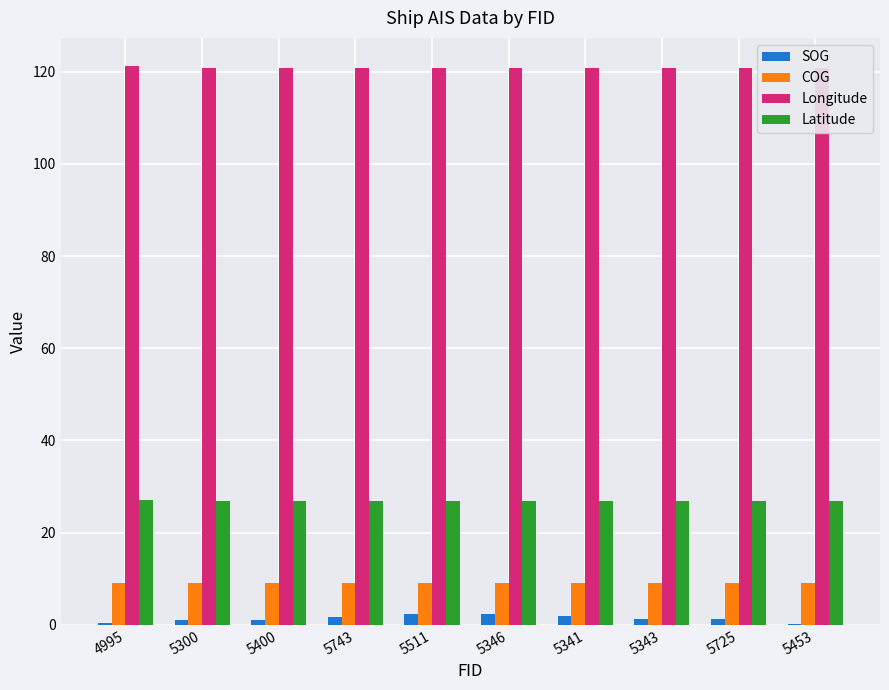

At which label is SOG closest to 1?

5300